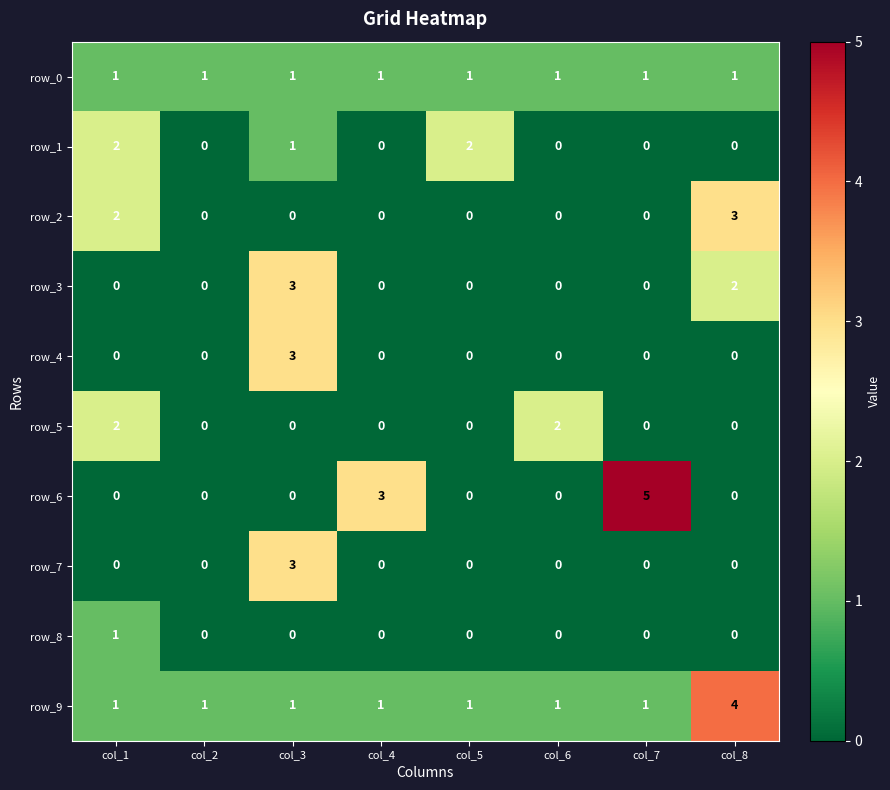

How many series are shown in this chart?

10